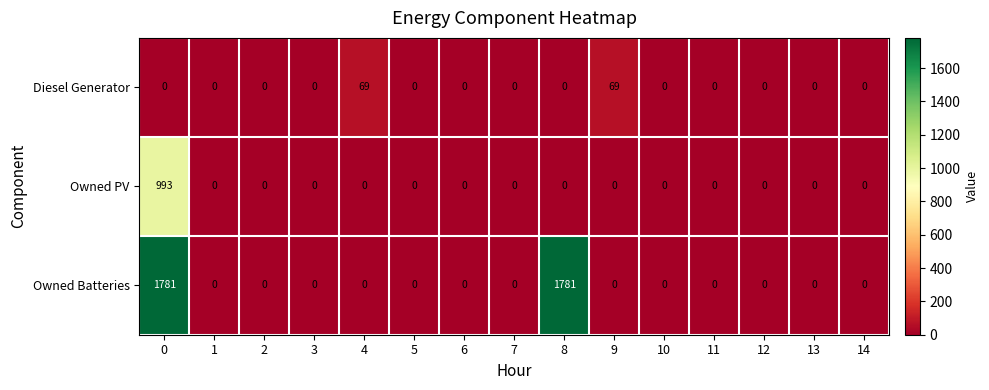

What is the sum of all Owned PV values?

993